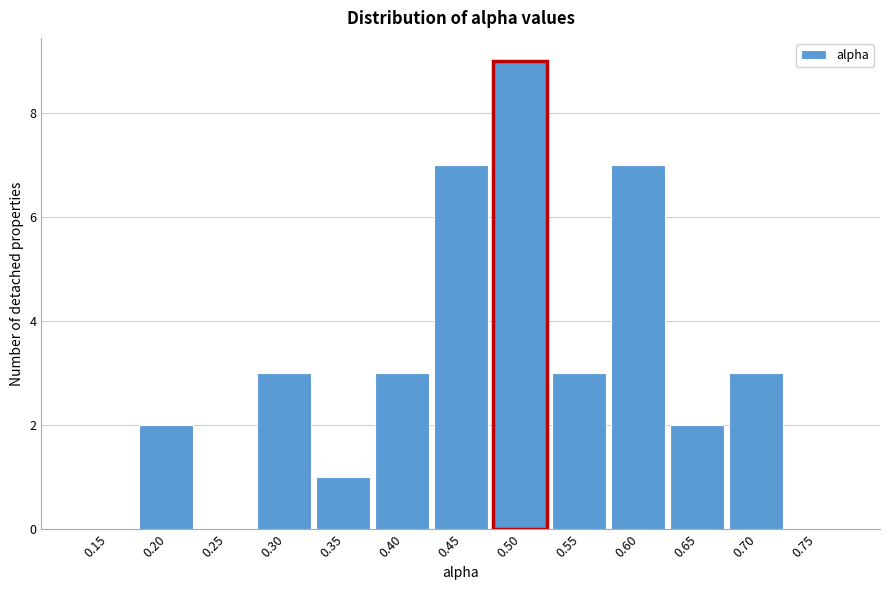

Reading right to left, list all the values displayed in this chart.

0.75=0	0.70=3	0.65=2	0.60=7	0.55=3	0.50=9	0.45=7	0.40=3	0.35=1	0.30=3	0.25=0	0.20=2	0.15=0